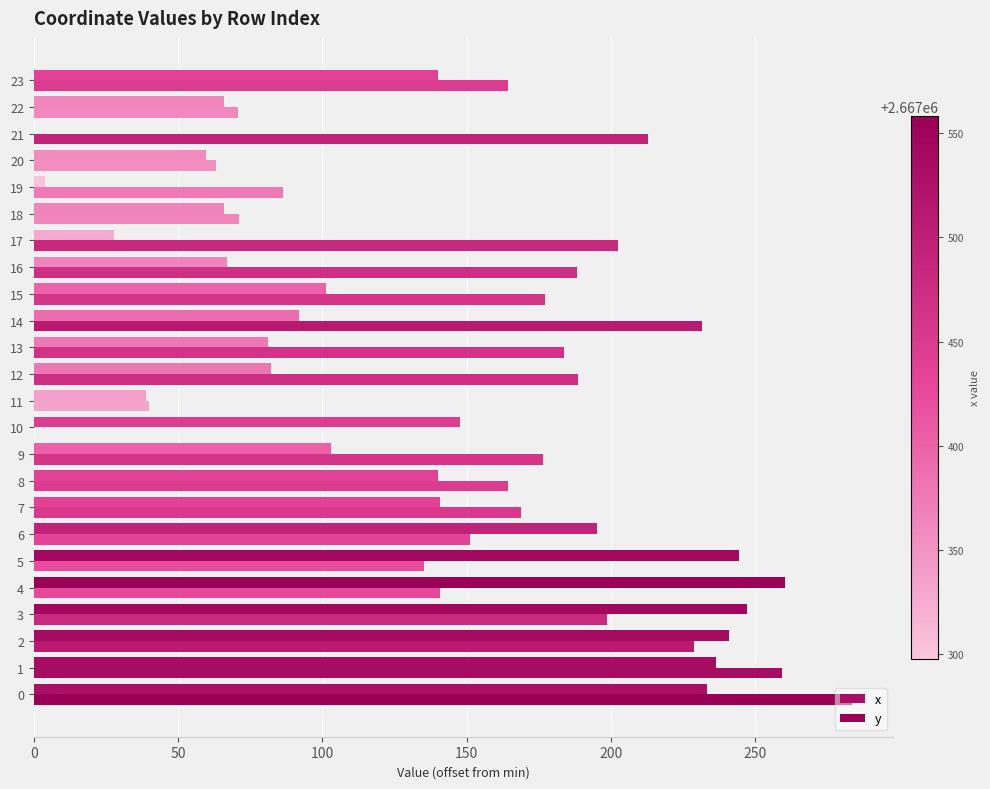

How many values in the x series exceed 103?

12